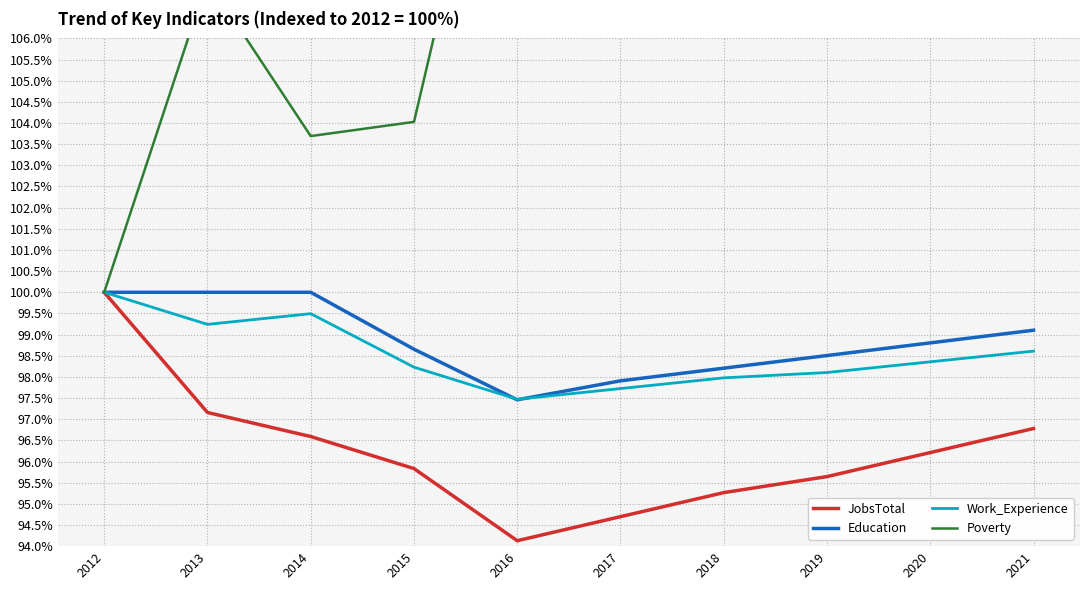

What is the difference between the highest and lowest values at 2018?

21.8